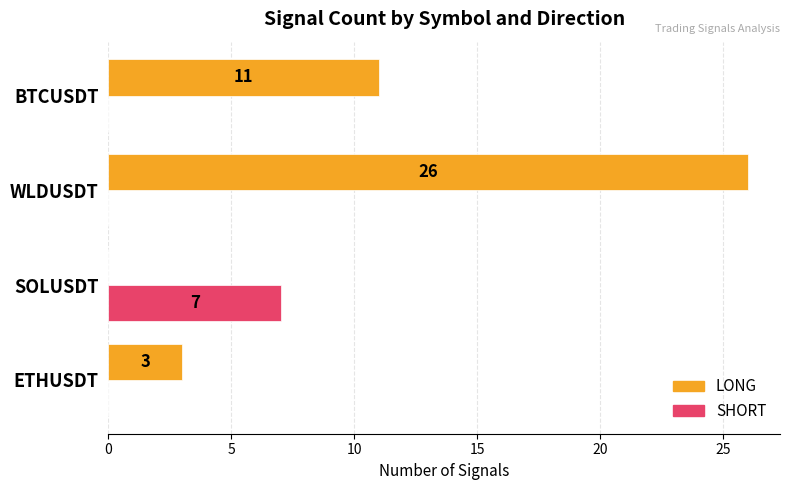

Which category has the highest value in the LONG series?

WLDUSDT